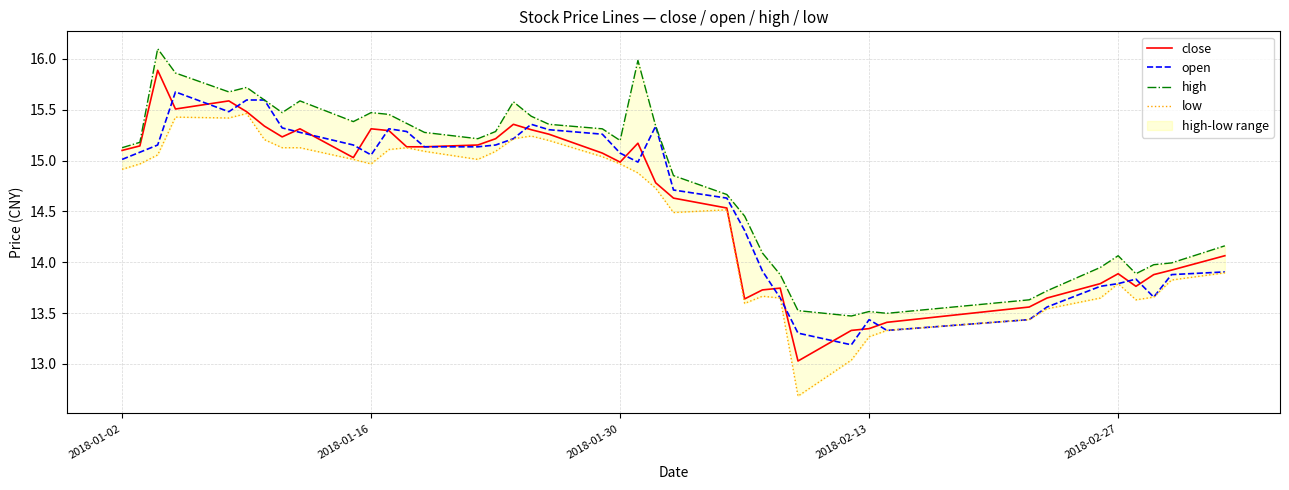

Reading left to right, list all the values displayed in this chart.

close: 15.1	15.1	15.9	15.5	15.6	15.5	15.3	15.2	15.3	15.0	15.3	15.3	15.1	15.1	15.2	15.2	15.4	15.3	15.3	15.1	15.0	15.2	14.8	14.6	14.5	13.6	13.7	13.7	13.0	13.3	13.3	13.4	13.6	13.6	13.8	13.9	13.8	13.9	13.9	14.1
open: 15.0	15.1	15.2	15.7	15.5	15.6	15.6	15.3	15.3	15.2	15.1	15.3	15.3	15.1	15.1	15.2	15.2	15.4	15.3	15.3	15.1	15.0	15.3	14.7	14.6	14.3	13.9	13.6	13.3	13.2	13.4	13.3	13.4	13.6	13.8	13.8	13.8	13.7	13.9	13.9
high: 15.1	15.2	16.1	15.9	15.7	15.7	15.6	15.5	15.6	15.4	15.5	15.5	15.4	15.3	15.2	15.3	15.6	15.4	15.4	15.3	15.2	16.0	15.3	14.9	14.7	14.5	14.1	13.9	13.5	13.5	13.5	13.5	13.6	13.7	13.9	14.1	13.9	14.0	14.0	14.2
low: 14.9	15.0	15.1	15.4	15.4	15.5	15.2	15.1	15.1	15.0	15.0	15.1	15.1	15.1	15.0	15.1	15.2	15.2	15.2	15.0	15.0	14.9	14.7	14.5	14.5	13.6	13.7	13.6	12.7	13.0	13.3	13.3	13.4	13.5	13.6	13.8	13.6	13.7	13.8	13.9